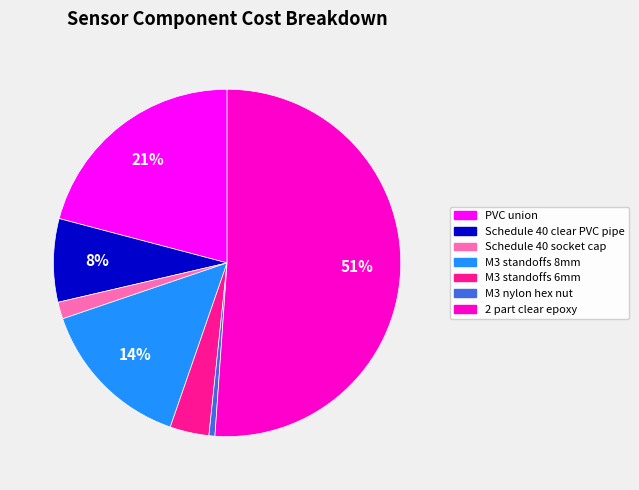

What is the smallest slice in the pie chart?

M3 nylon hex nut